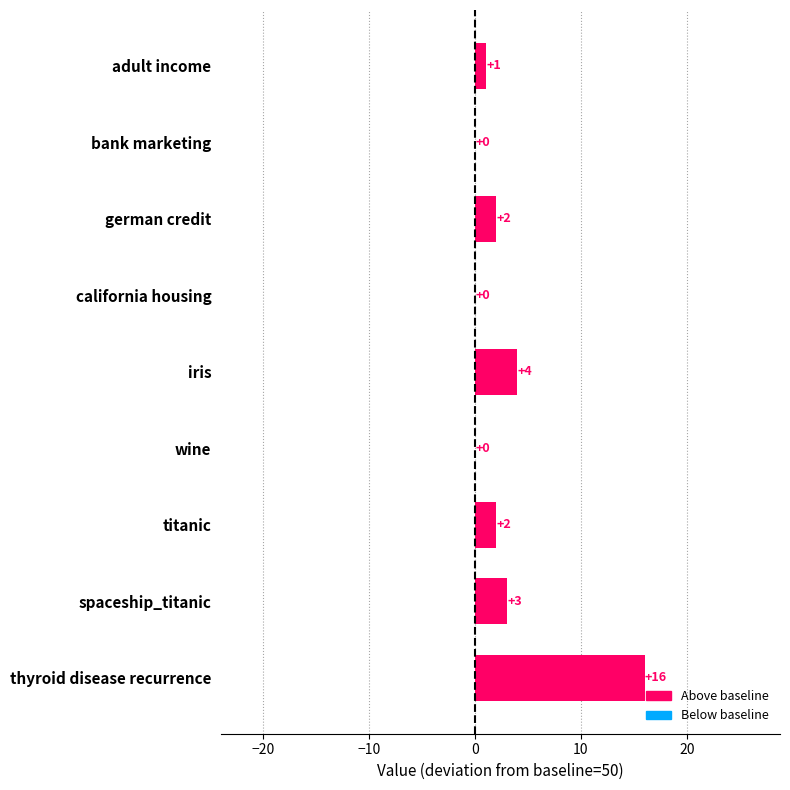

What is the sum of all values?

28